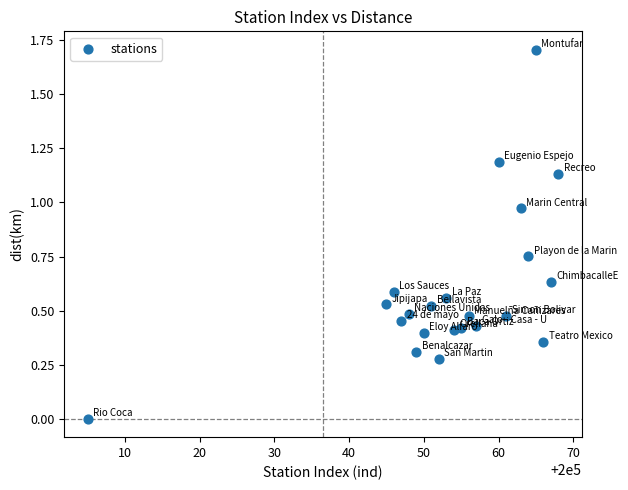

What is the range of X values (max minus min)?

63.0